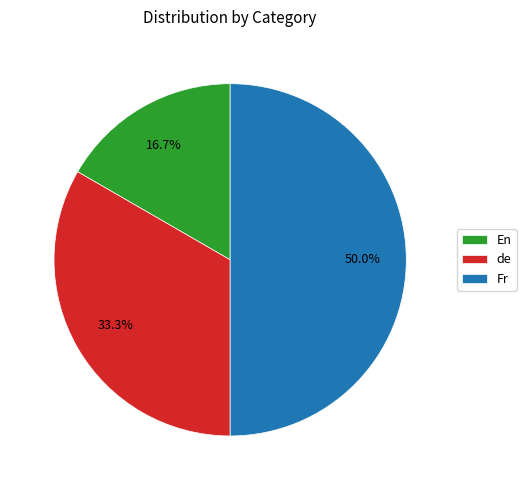

To the nearest percent, what is the average slice percentage?

33%